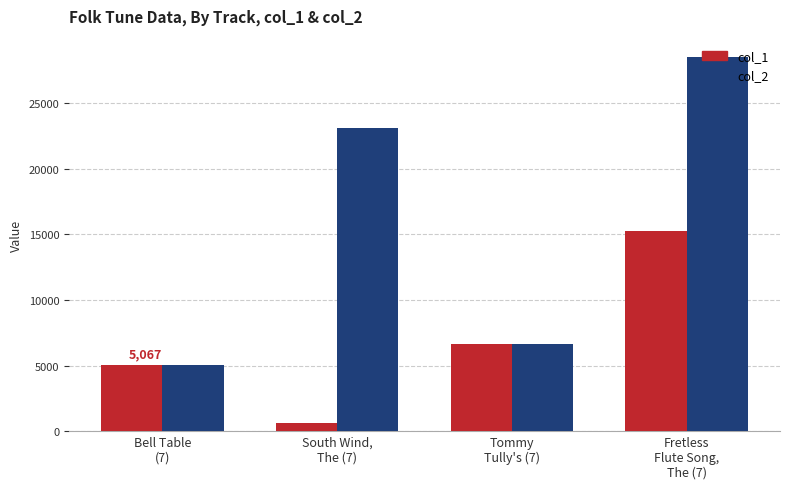

What is the value of the col_2 bar at the 3rd from the left?

6667